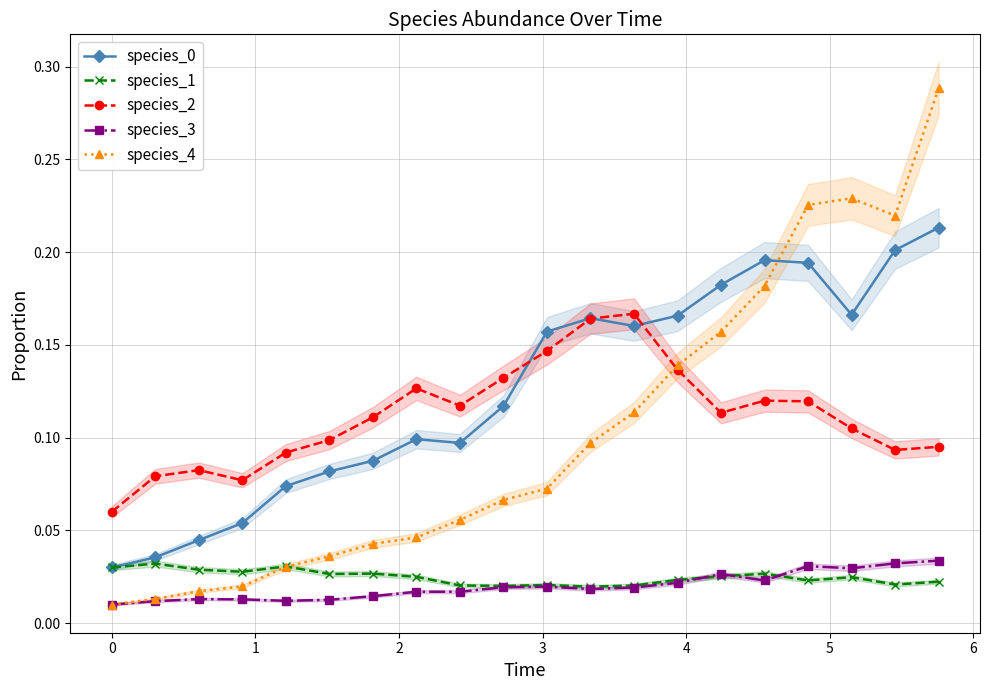

How many lines are shown in the chart?

5